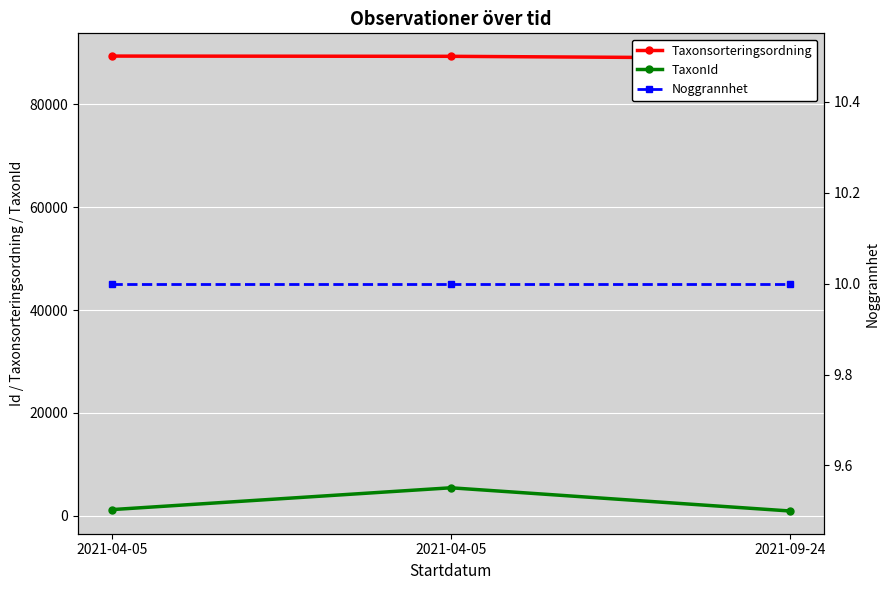

Read the Taxonsorteringsordning value at 2021-04-05, to the nearest 50.

89400